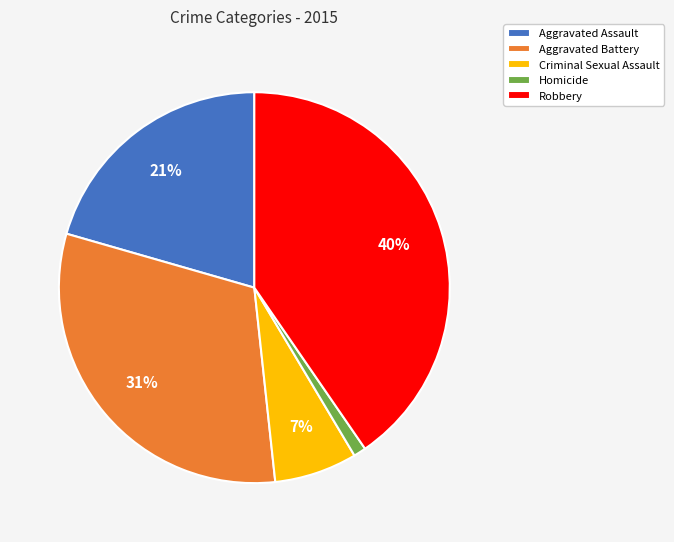

Combined, do Robbery and Aggravated Assault account for over 50%?

Yes